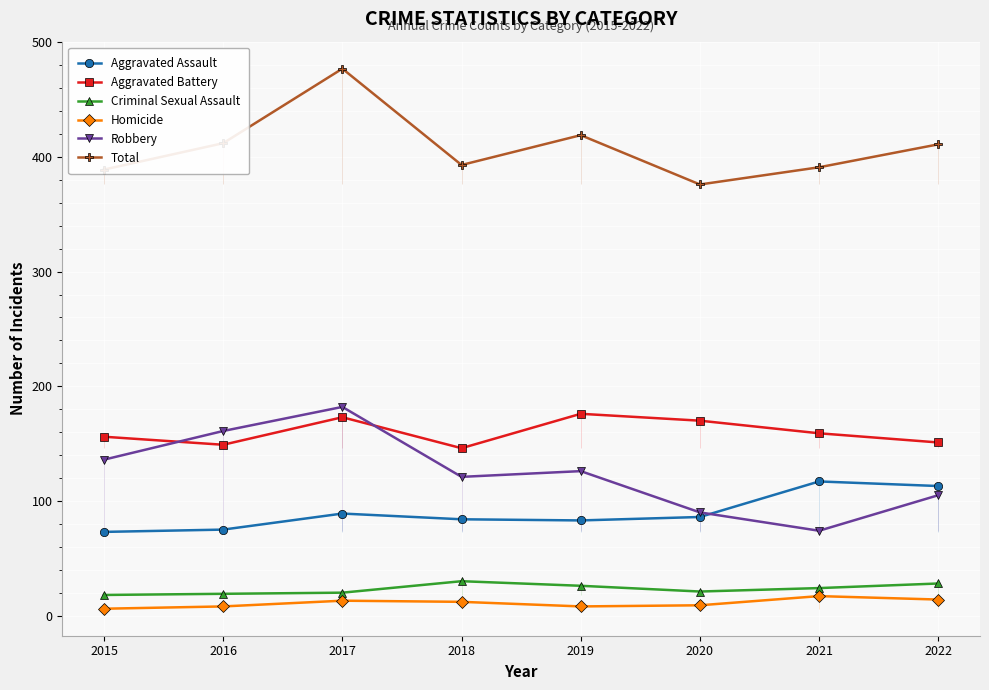

What is the maximum value shown in the chart?

477